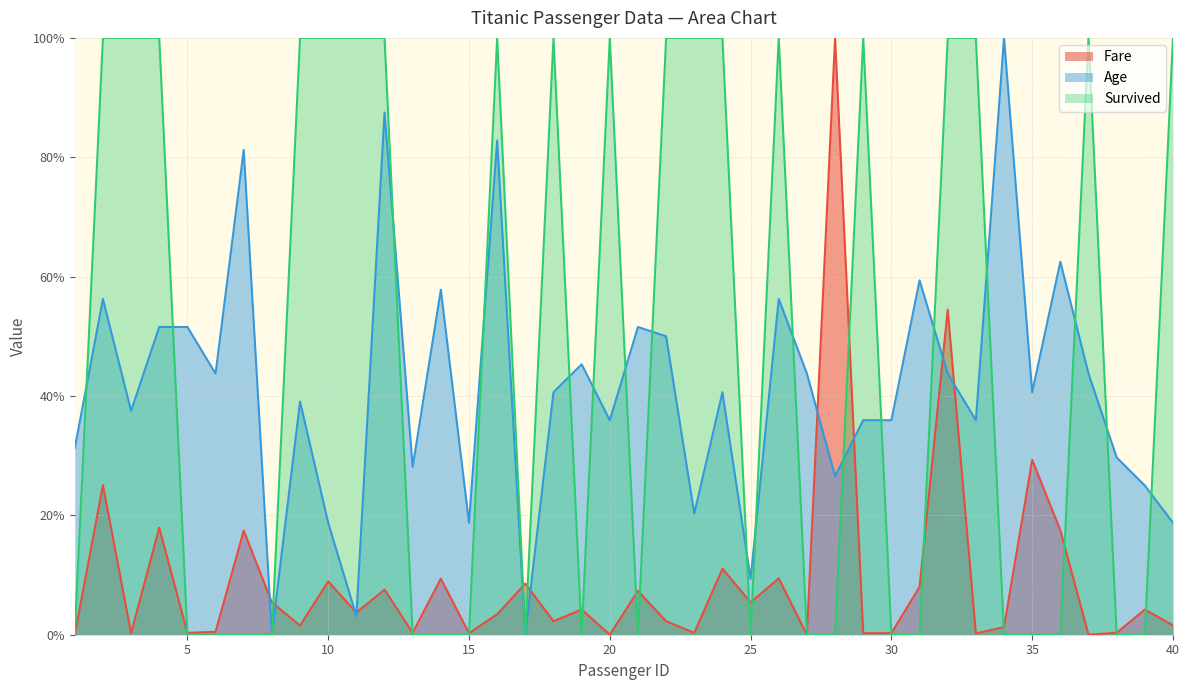

Does the chart have visible grid lines?

Yes